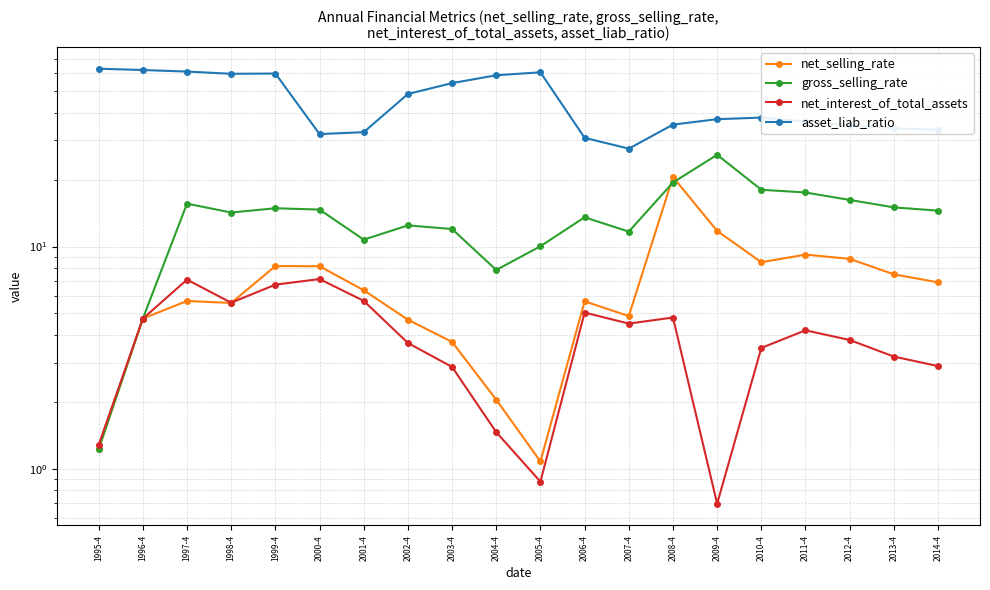

What is the minimum value shown in the chart?

0.7